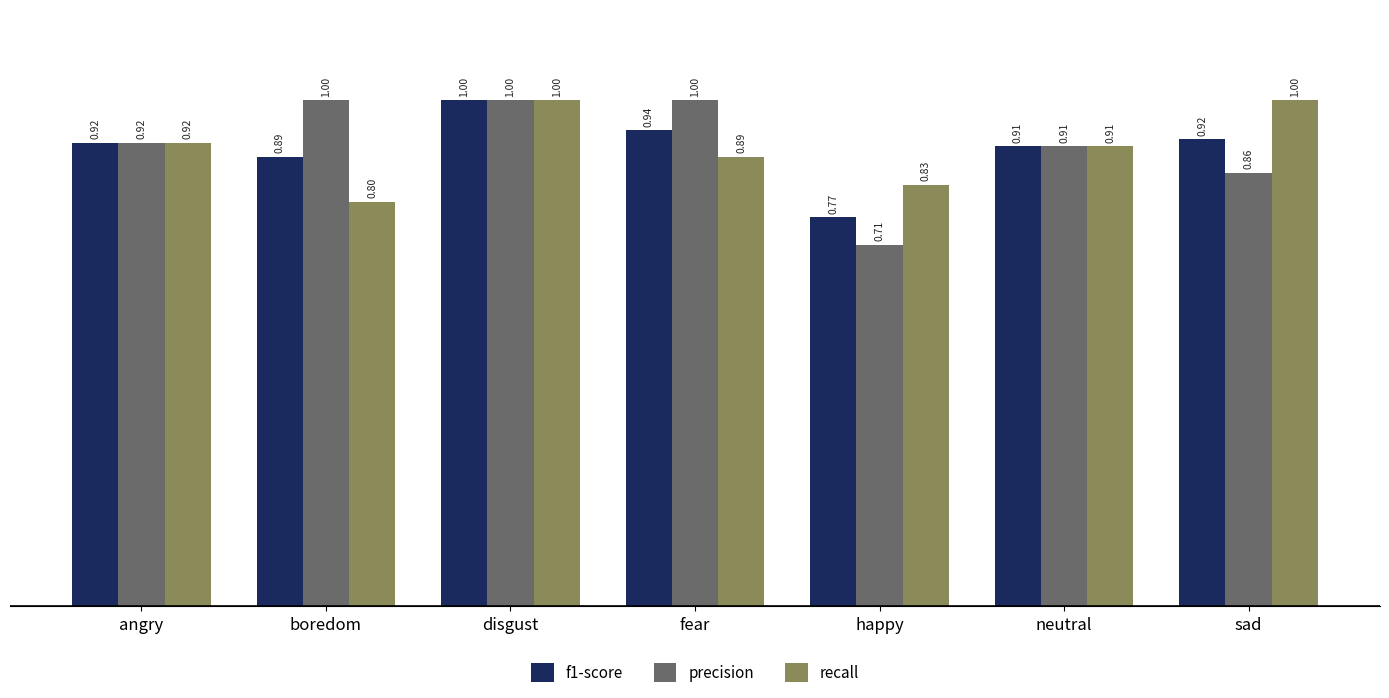

What is the difference between the highest and lowest values at fear?

0.1